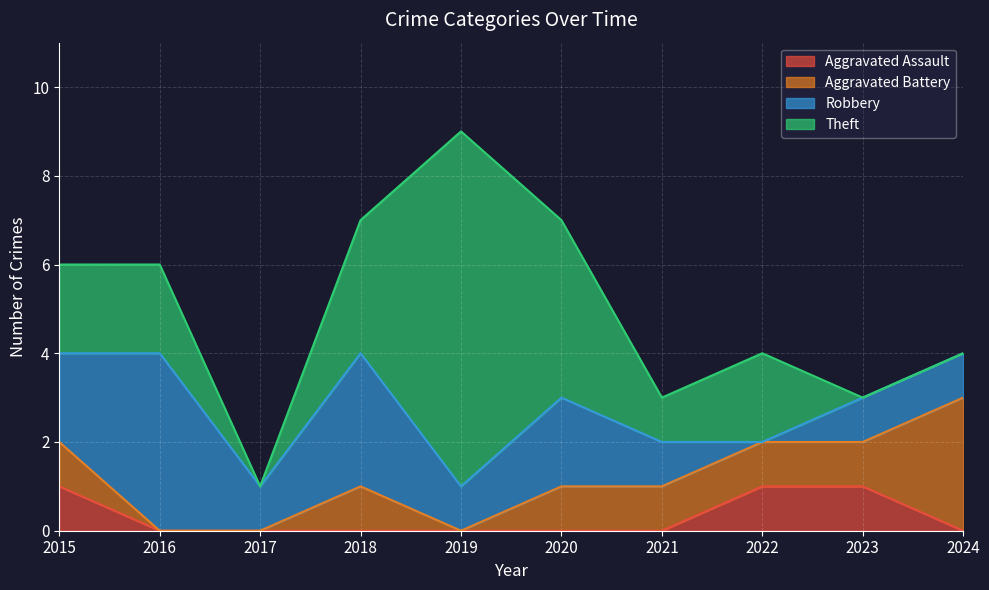

Which category has the lowest value across all series?

2016